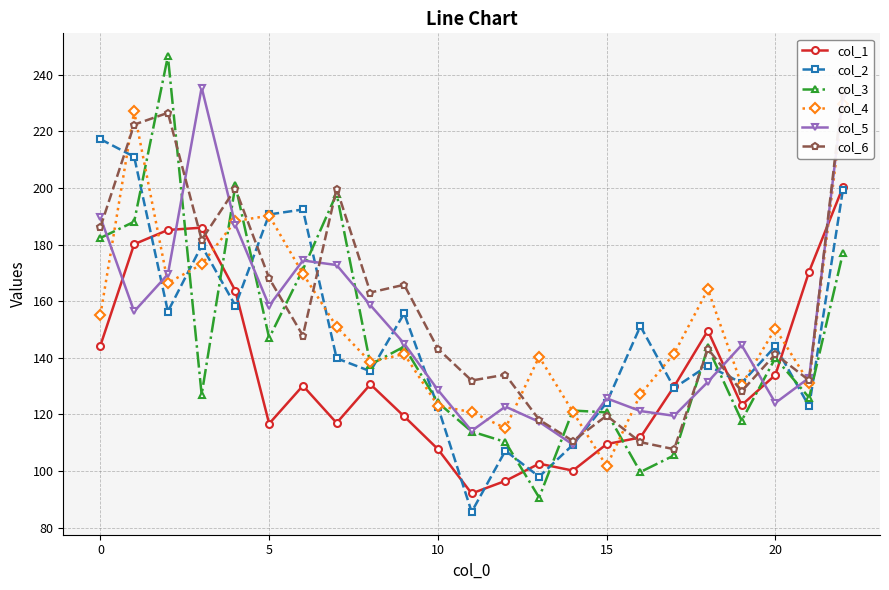

Which has a higher value, 16 or 19?

19